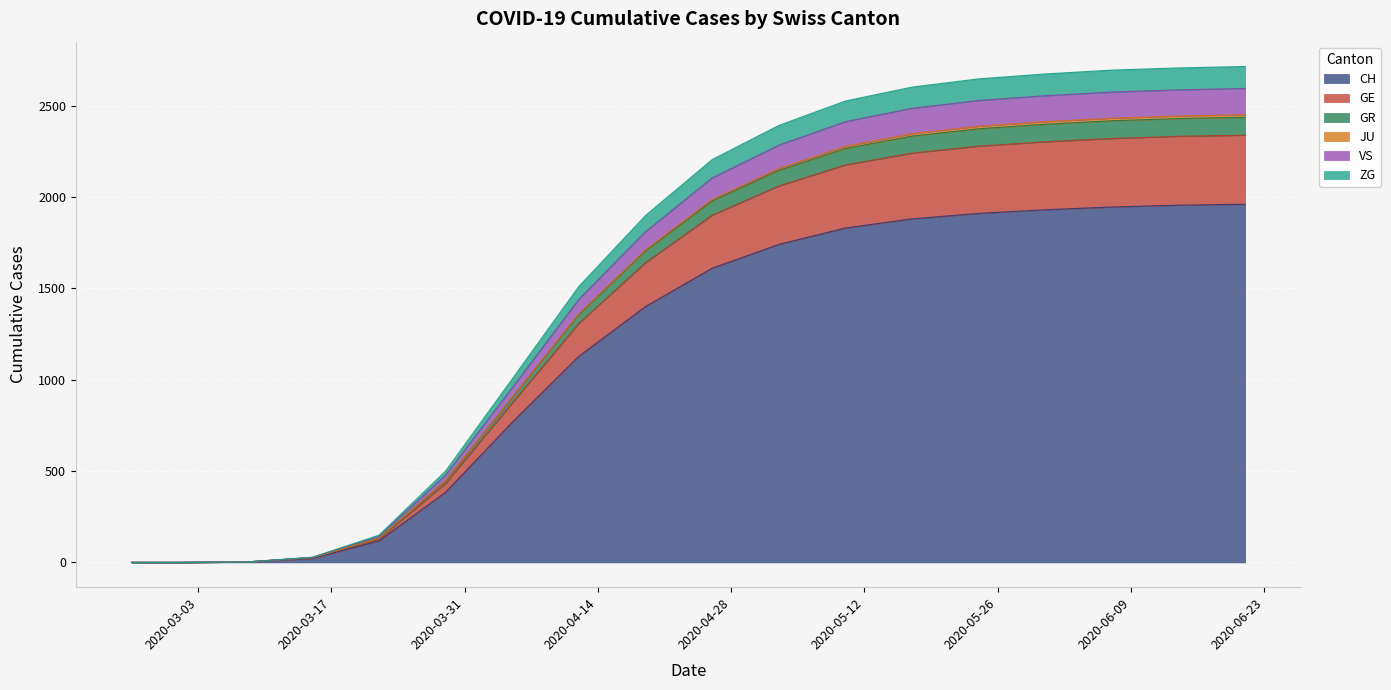

What is the maximum value for CH?

1960